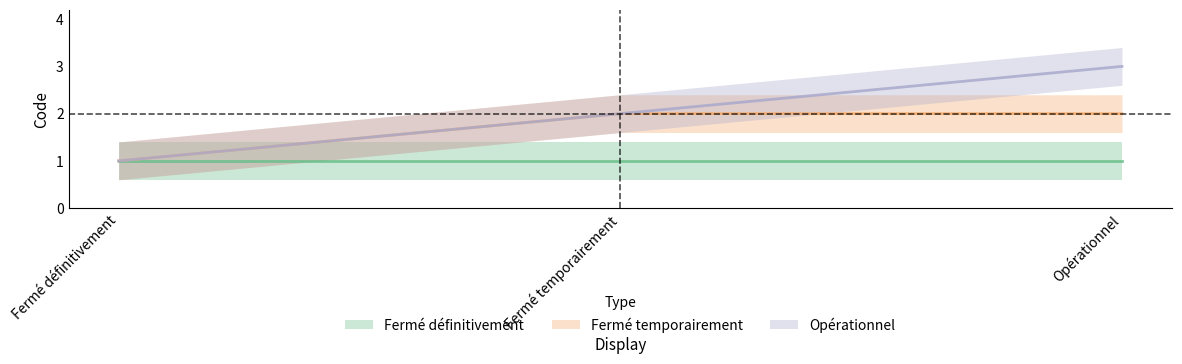

Which series has the largest range (max minus min)?

Opérationnel